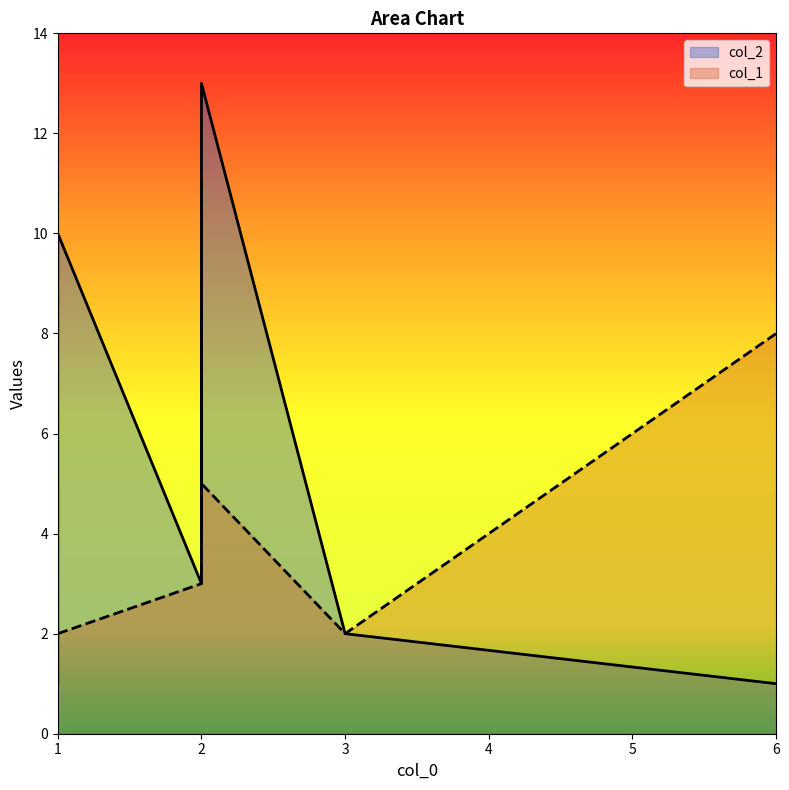

What is the difference between the maximum and minimum values in the col_1 series?

6